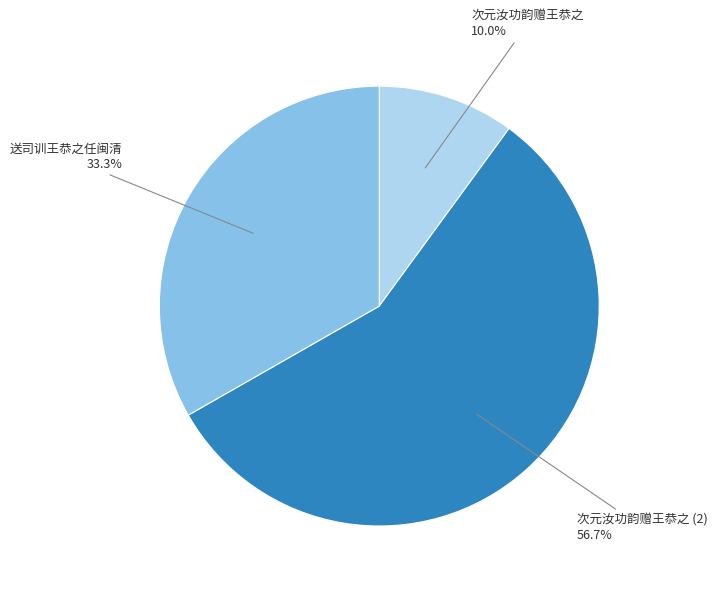

Does any single category account for the majority?

Yes